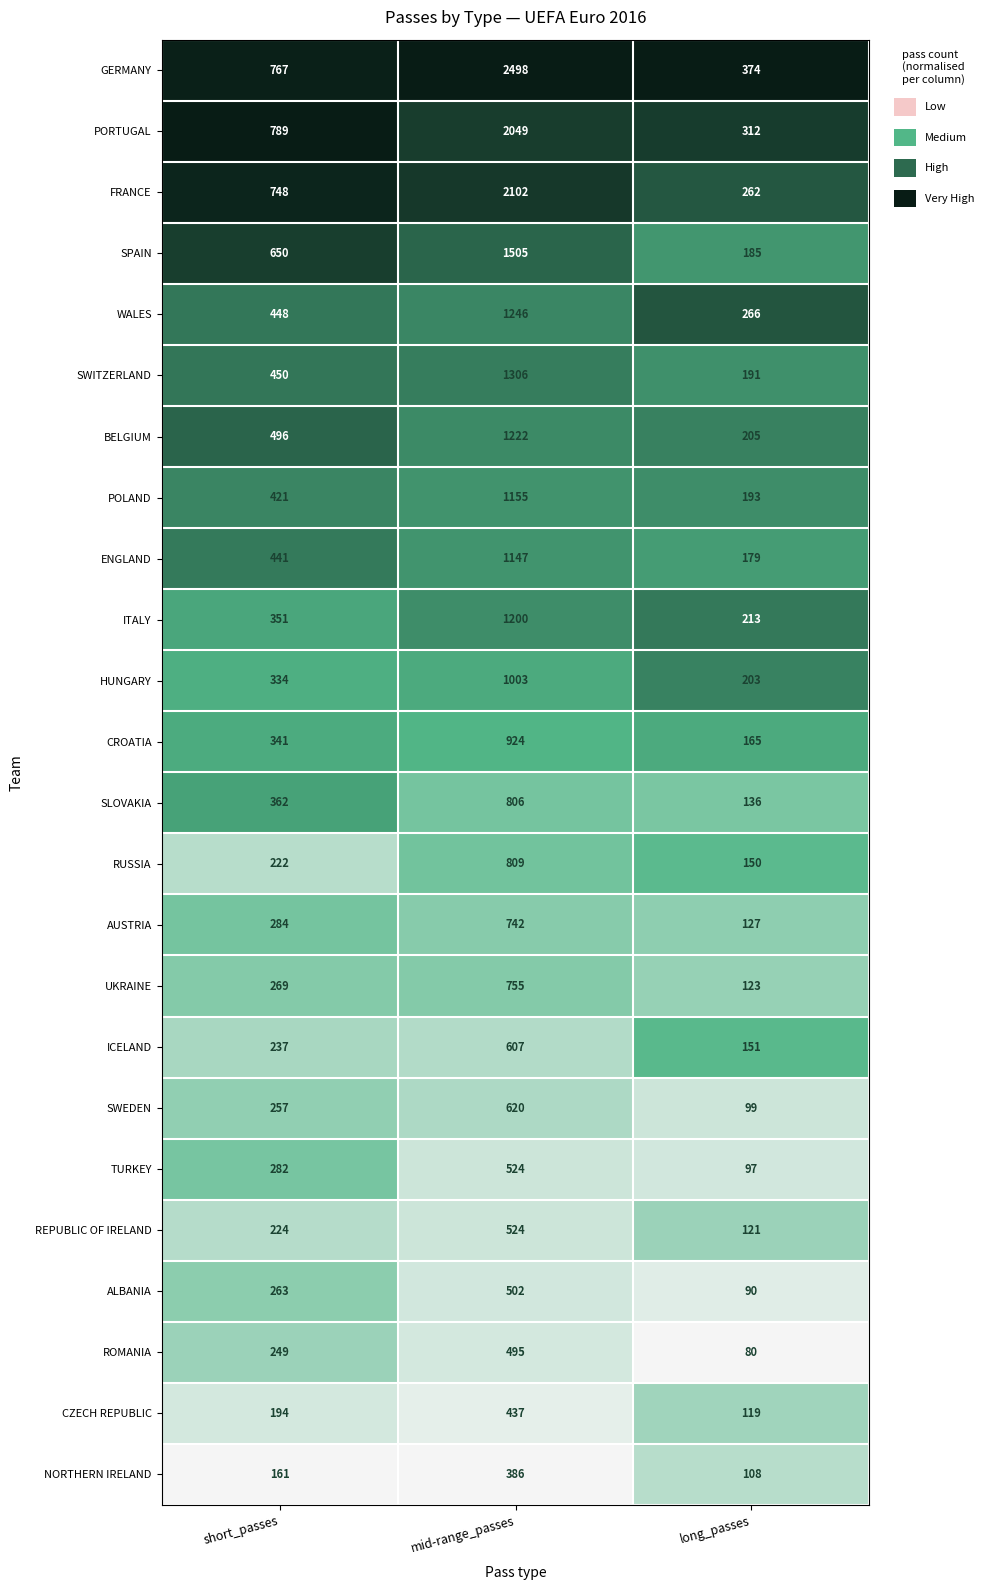

At which category is the sum across all series the highest?

mid-range_passes